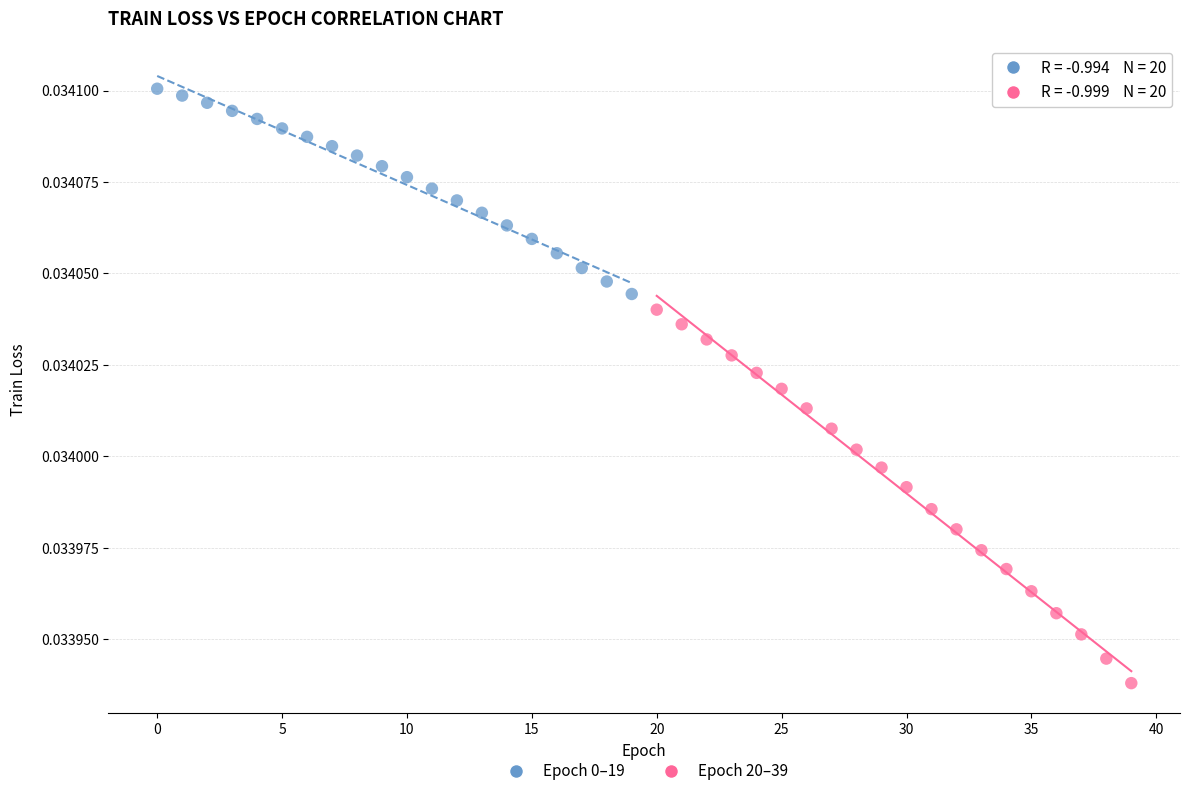

Which series has the widest spread of Y values?

Epoch 20–39